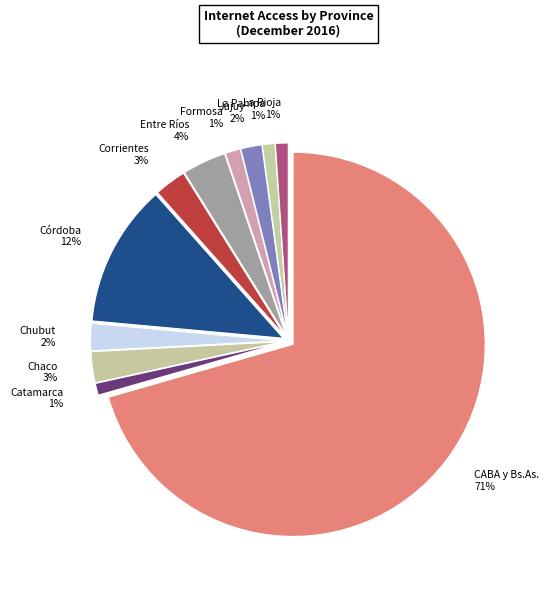

What is the ratio of the value at Corrientes to the value at Jujuy?

1.5